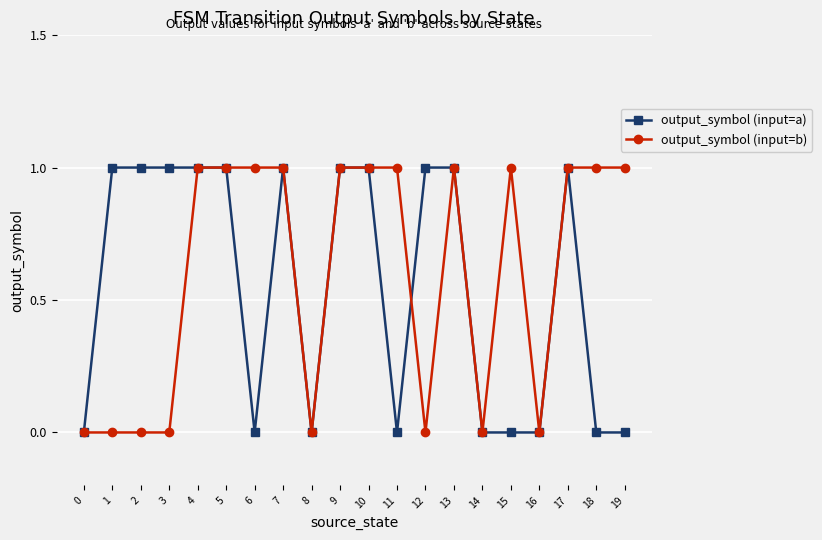

What is the average value of the output_symbol (input=a) series?

1